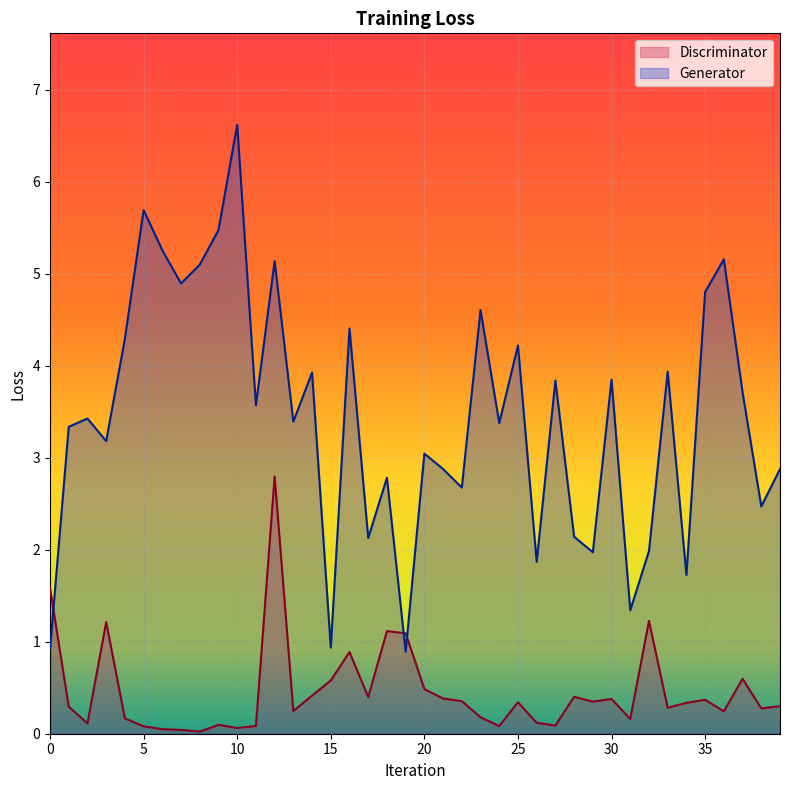

Reading left to right, list all the values displayed in this chart.

Discriminator: 0=1.6	1=0.3	2=0.1	3=1.2	4=0.2	5=0.1	6=0.0	7=0.0	8=0.0	9=0.1	10=0.1	11=0.1	12=2.8	13=0.2	14=0.4	15=0.6	16=0.9	17=0.4	18=1.1	19=1.1	20=0.5	21=0.4	22=0.4	23=0.2	24=0.1	25=0.3	26=0.1	27=0.1	28=0.4	29=0.3	30=0.4	31=0.2	32=1.2	33=0.3	34=0.3	35=0.4	36=0.2	37=0.6	38=0.3	39=0.3
Generator: 0=0.9	1=3.3	2=3.4	3=3.2	4=4.3	5=5.7	6=5.3	7=4.9	8=5.1	9=5.5	10=6.6	11=3.6	12=5.1	13=3.4	14=3.9	15=0.9	16=4.4	17=2.1	18=2.8	19=0.9	20=3.0	21=2.9	22=2.7	23=4.6	24=3.4	25=4.2	26=1.9	27=3.8	28=2.1	29=2.0	30=3.9	31=1.3	32=2.0	33=3.9	34=1.7	35=4.8	36=5.2	37=3.7	38=2.5	39=2.9